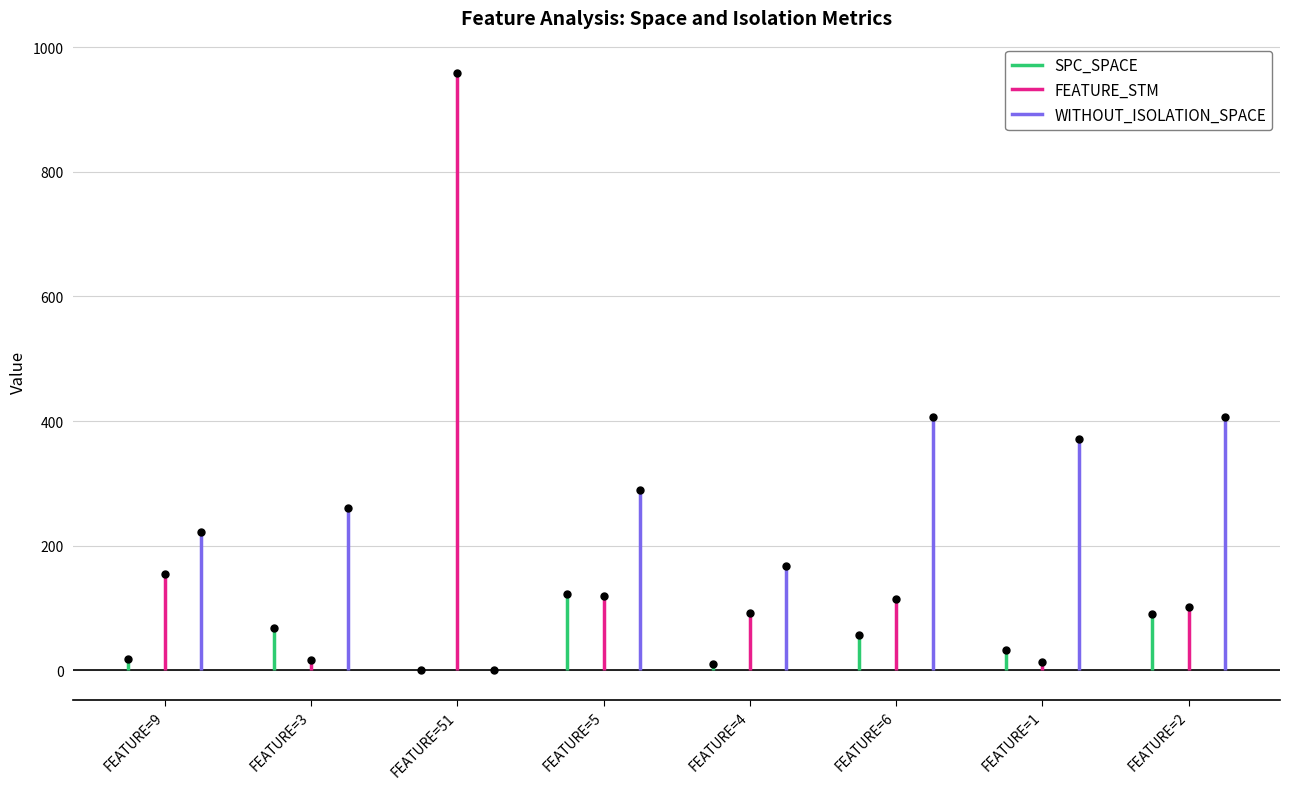

What is the average value of the FEATURE_STM series?

196